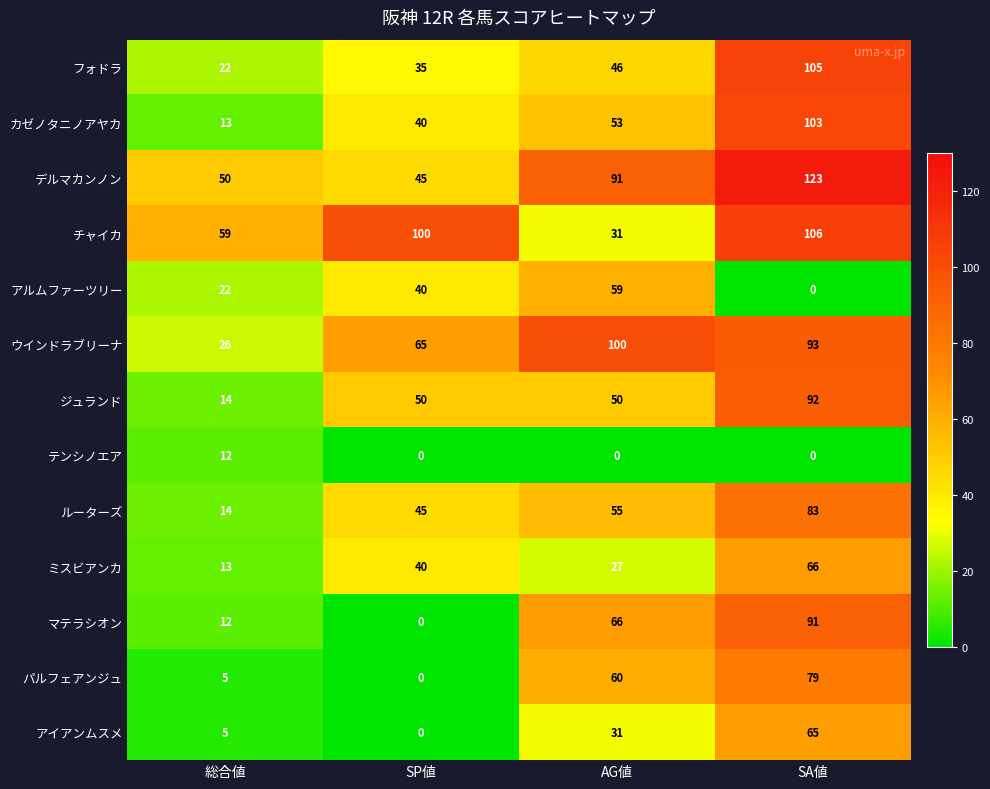

What is the sum of all テンシノエア values?

12